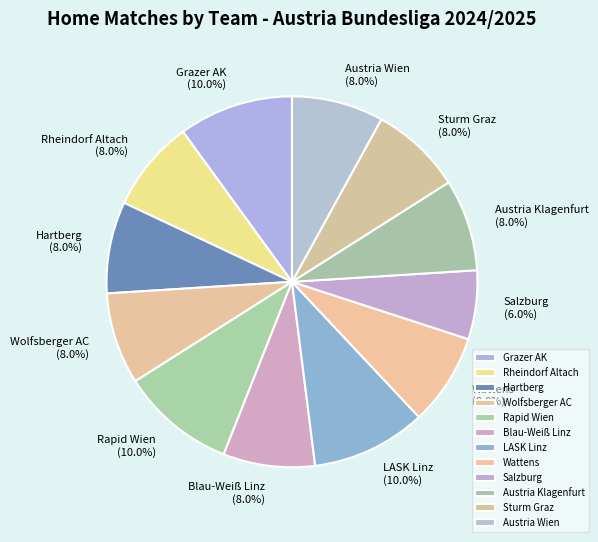

Which category has the smallest portion of the pie?

Salzburg